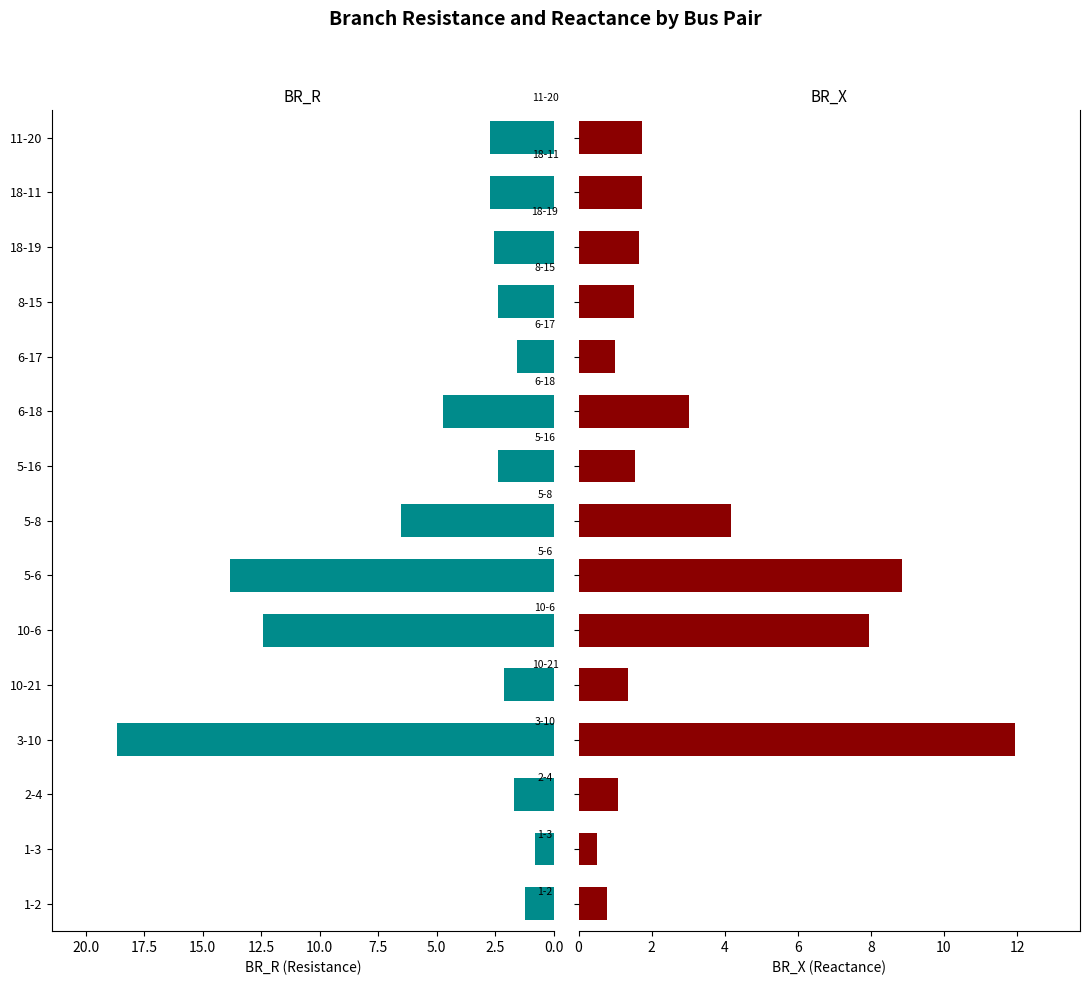

Is it true that BR_R equals 2.7 at 11-20?

True